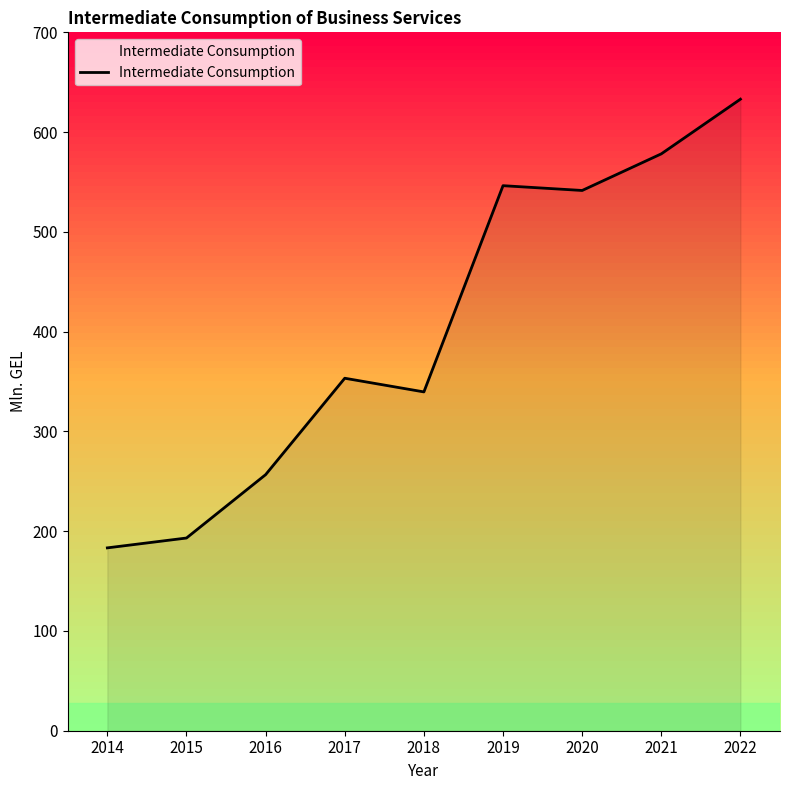

The chart shows a value of 136.1 at 2016. True or false?

False